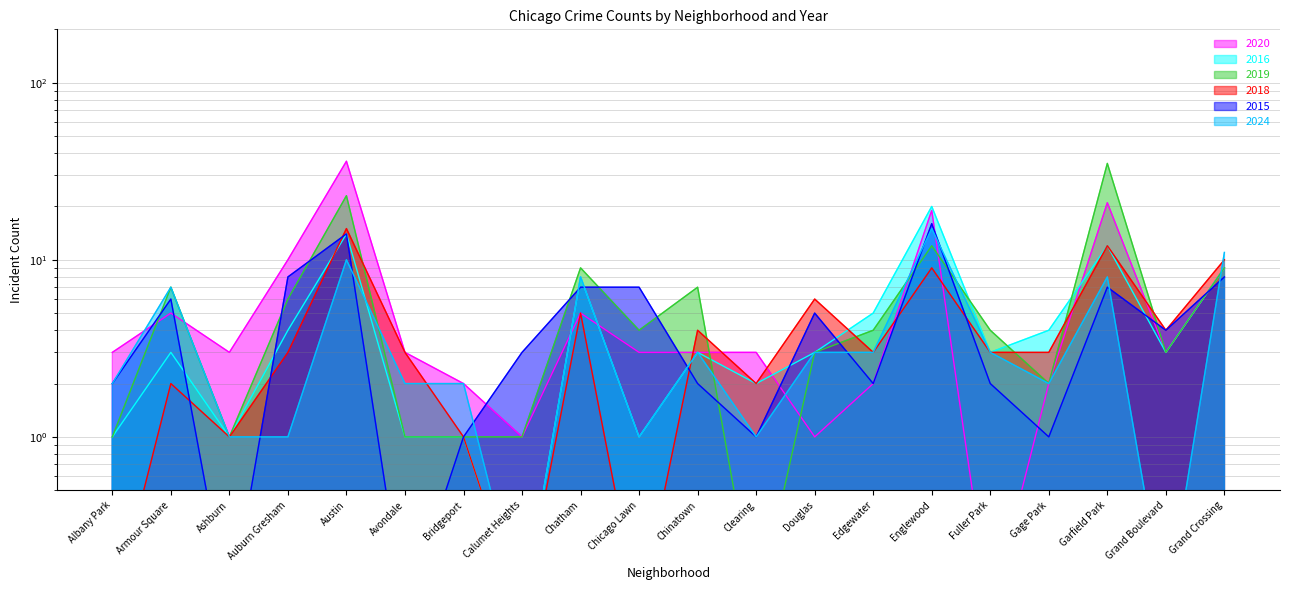

What is the difference between the highest and lowest values at Gage Park?

3.0